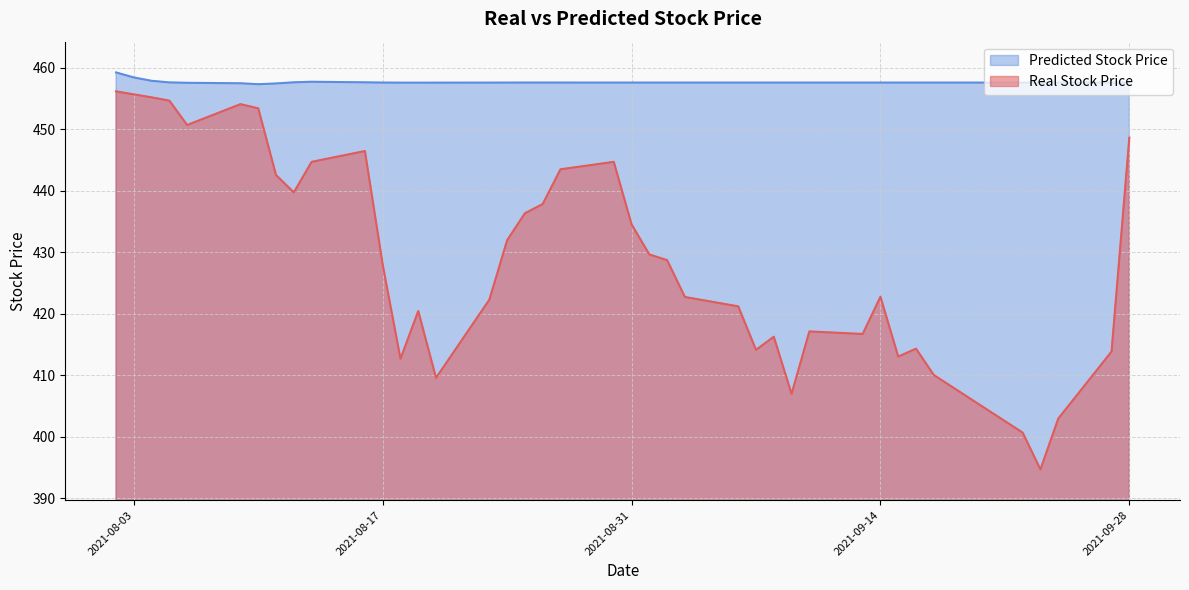

At 2021-08-12, list the series in order from smallest to largest.

Real Stock Price, Predicted Stock Price